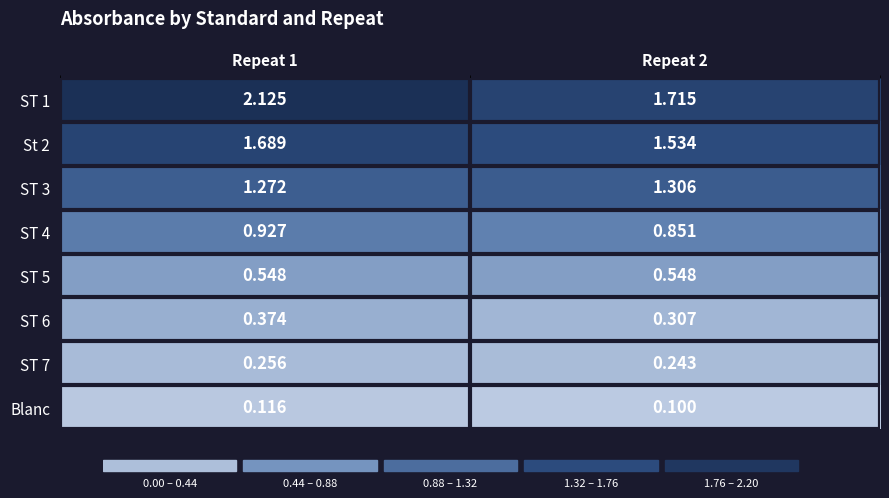

Rank the series by their maximum value, from highest to lowest.

ST 1, St 2, ST 3, ST 4, ST 5, ST 6, ST 7, Blanc